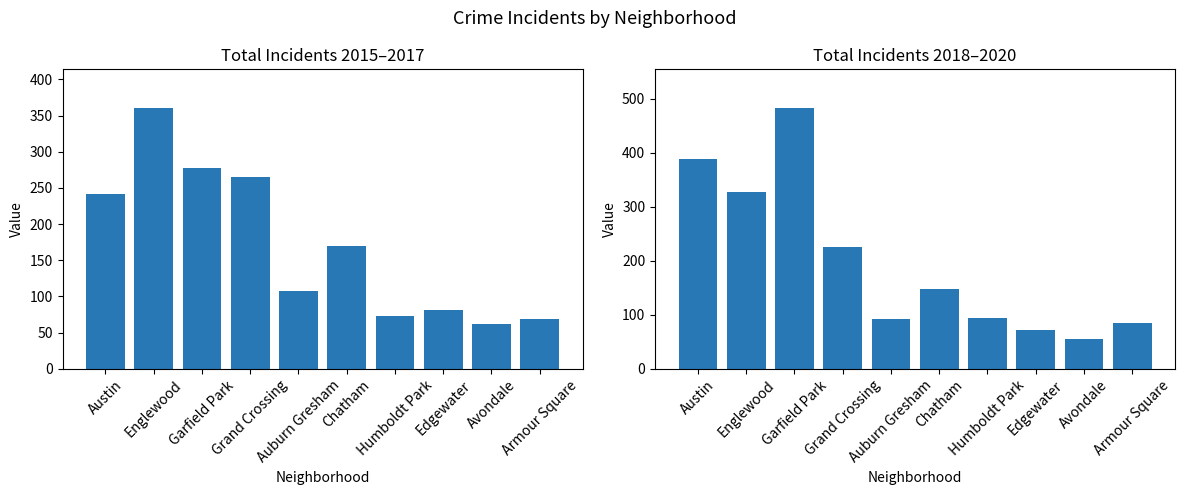

At which category is the sum across all series the highest?

Garfield Park